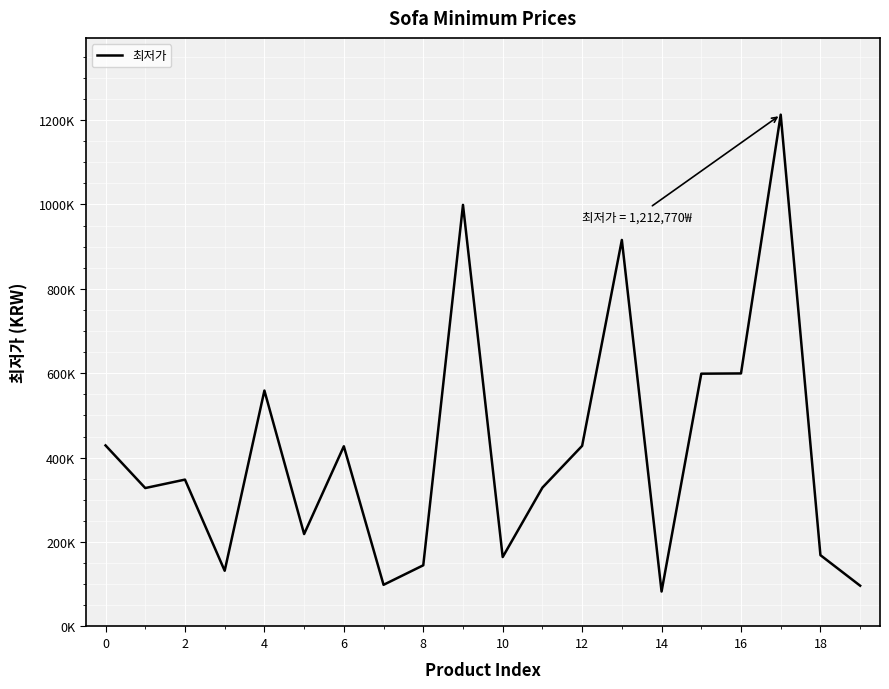

Which category has the highest value across all series?

17